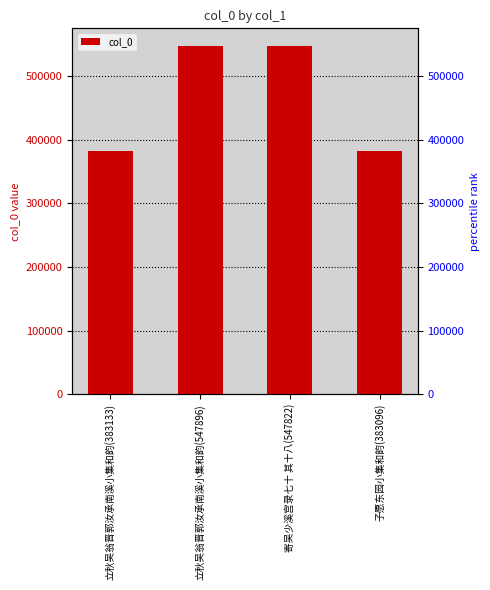

What is the label of the 2nd bar from the right?

寄吴少溪宫录七十 其十八(547822)